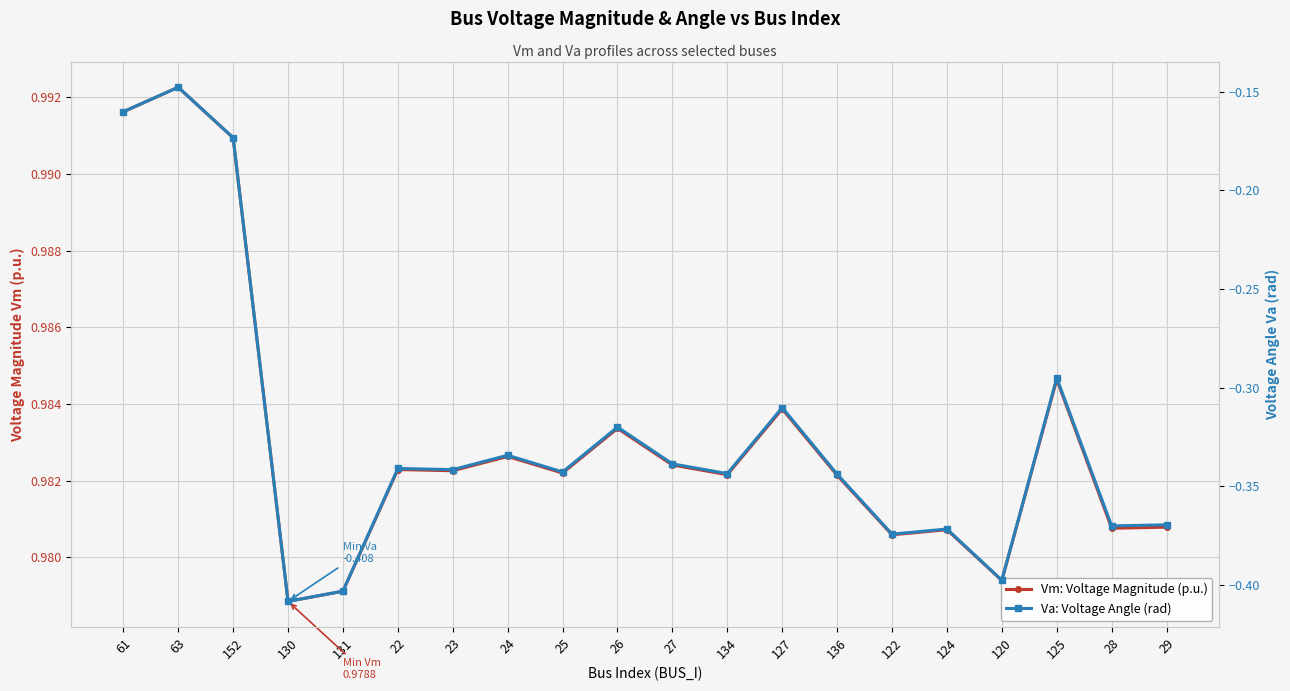

What is the label of the 1st point from the right?

29